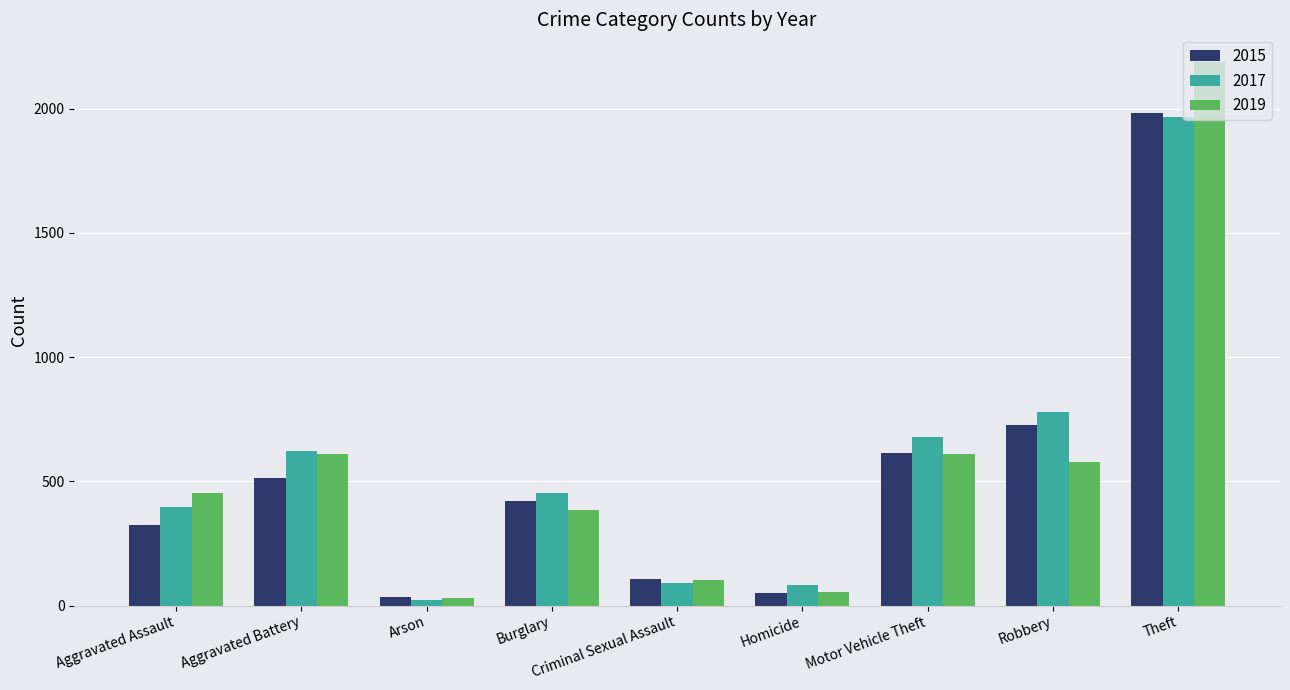

At how many categories does at least one series exceed 1738?

1